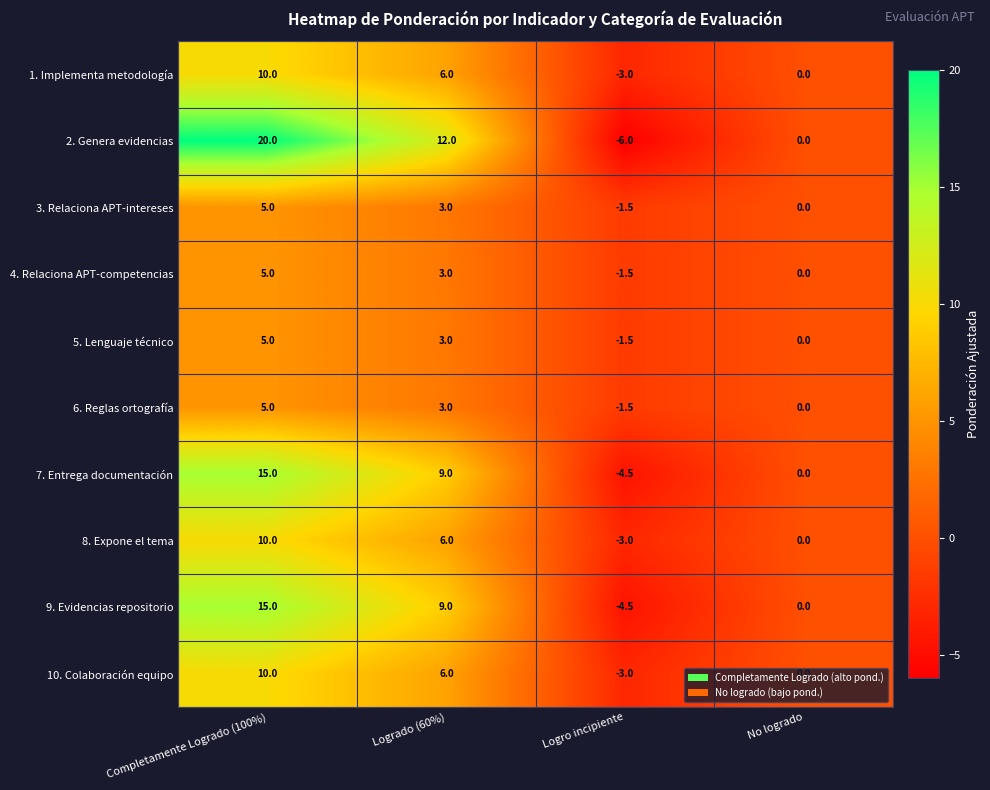

What is the approximate value of 8. Expone el tema at Completamente Logrado (100%)?

10.0